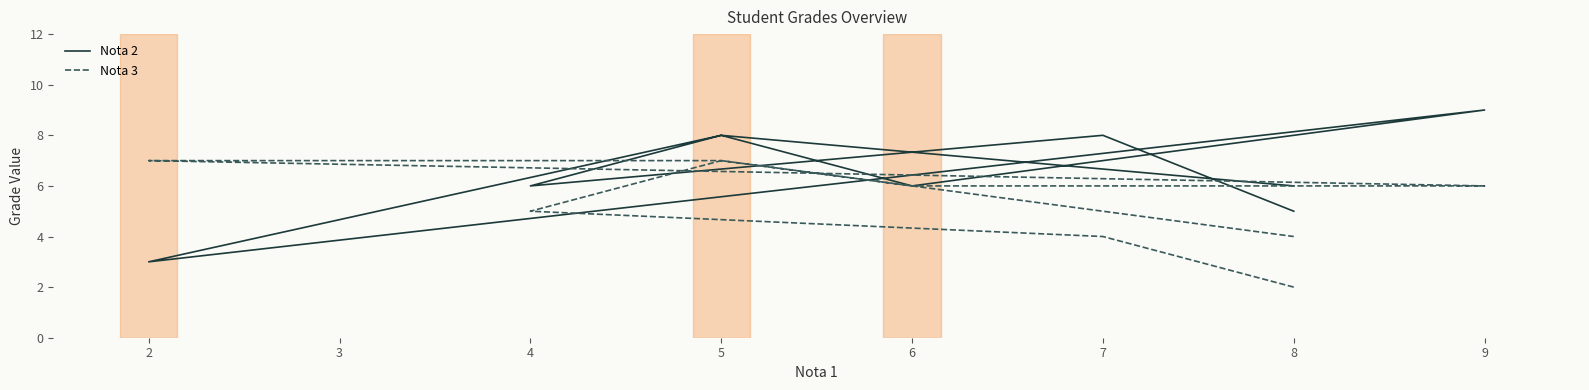

At which category does Nota 2 reach its first local valley?

4